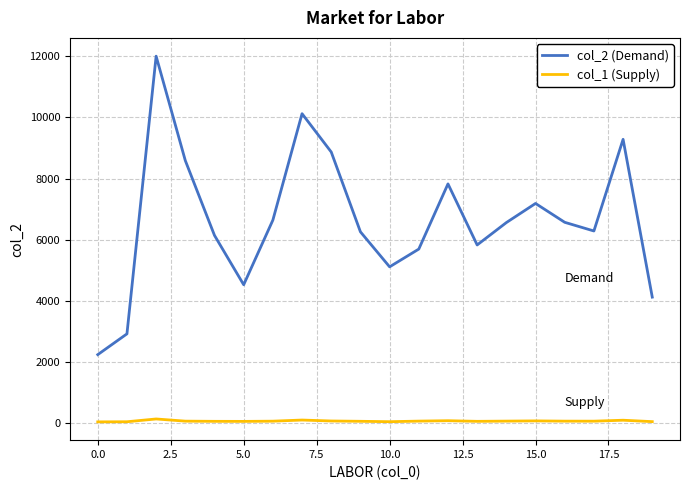

Which series has the largest range (max minus min)?

col_2 (Demand)